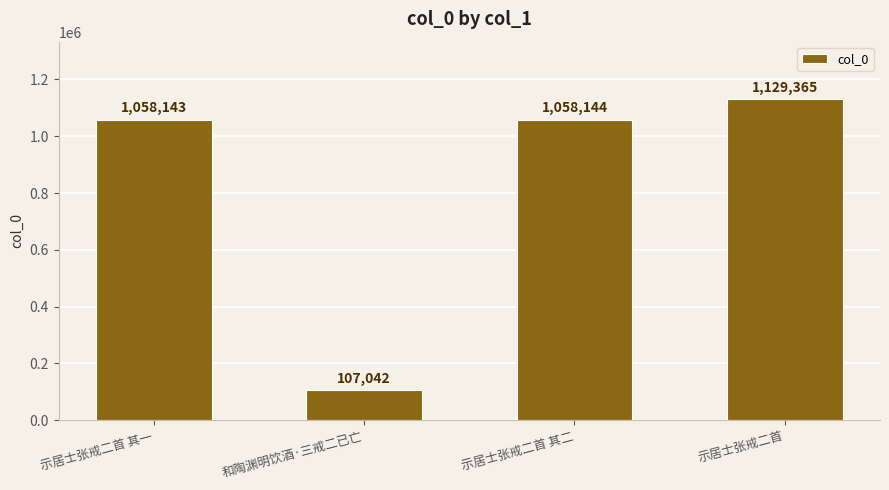

Is it true that the value at 和陶渊明饮酒·三戒二已亡 is 46061?

False